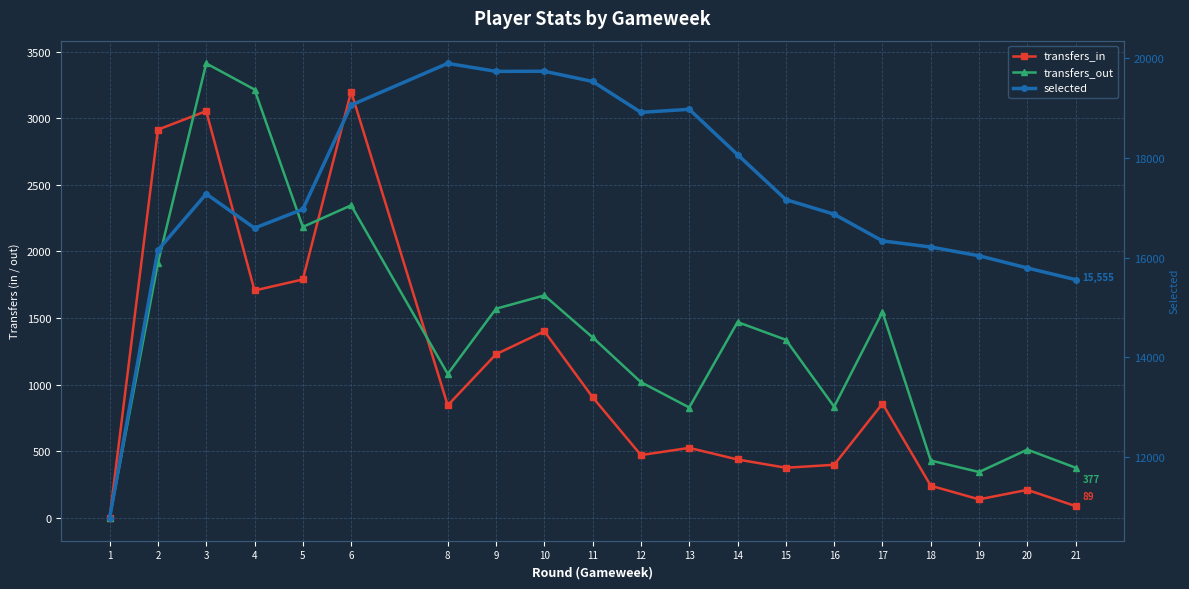

What value does the selected series have at 6, to the nearest 100?

19100